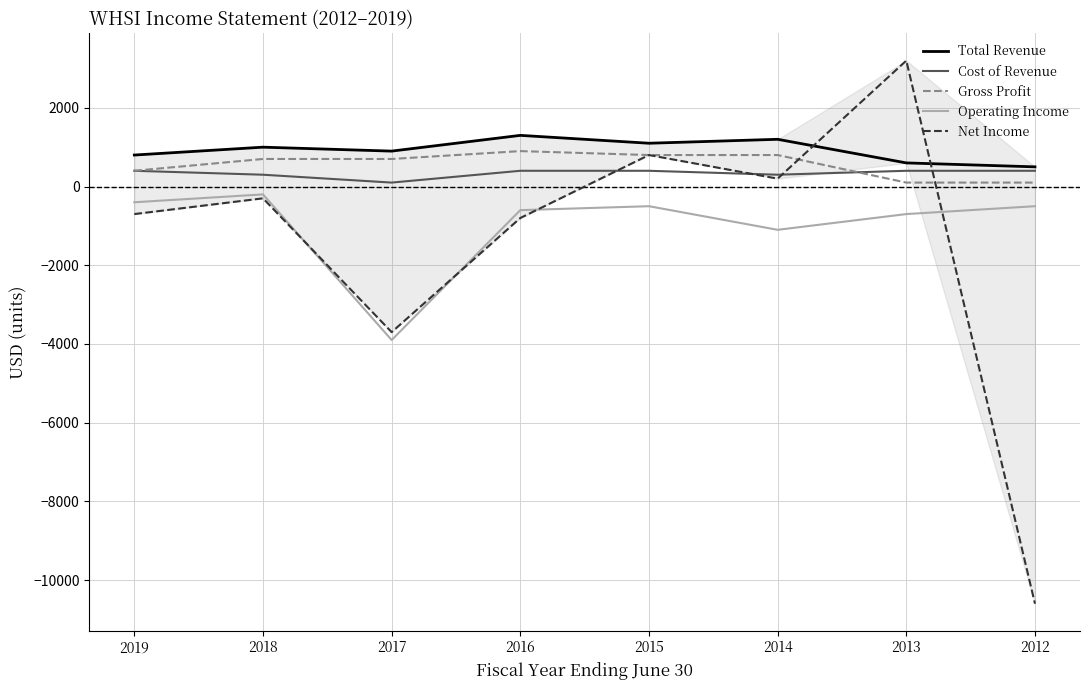

What is the value of the Gross Profit point at the 1st from the left?

400